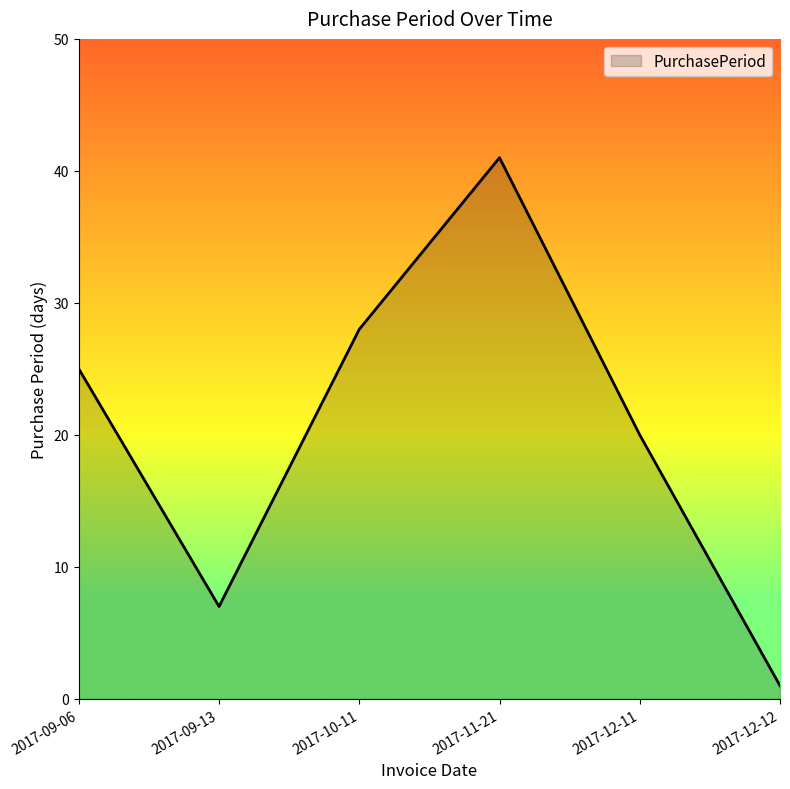

How many lines are shown in the chart?

1